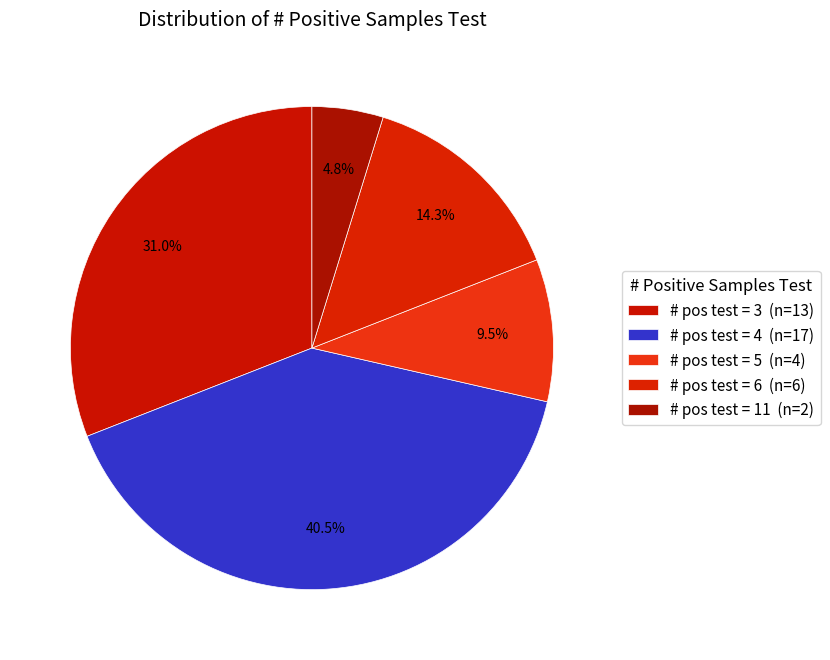

Does any single category account for the majority?

No